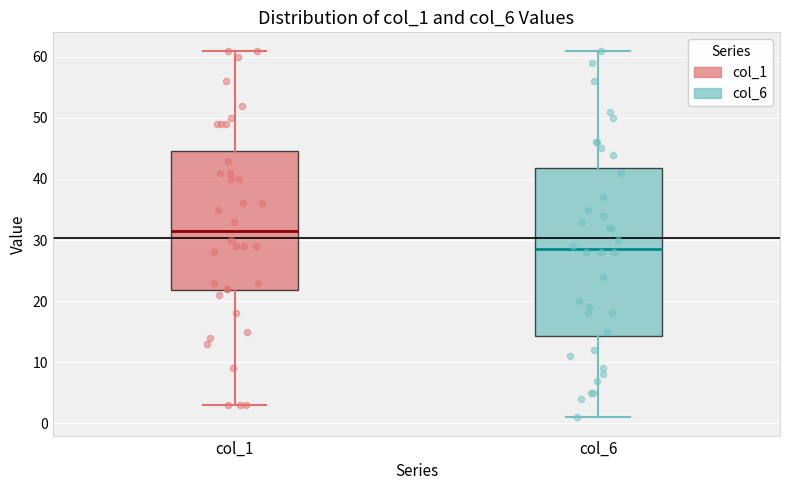

Comparing the boxes themselves (not the whiskers), which one is the tallest?

col_6